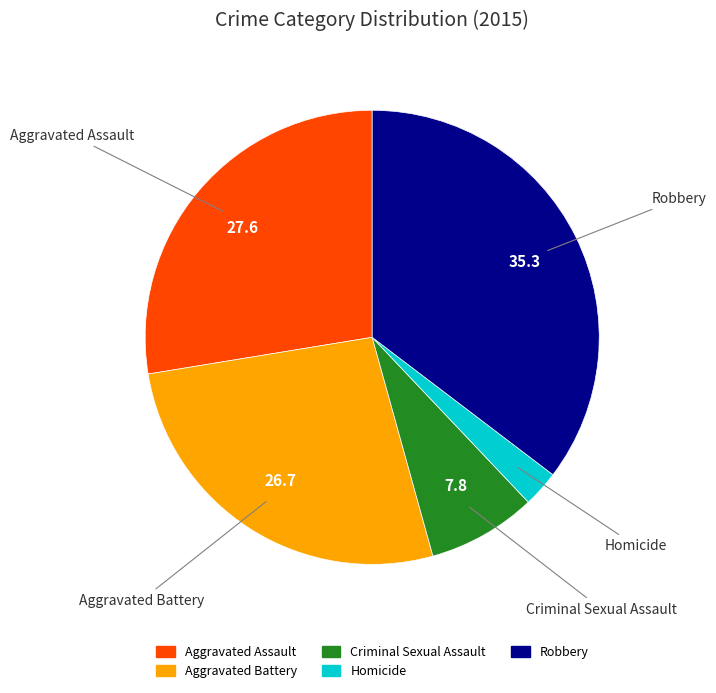

What is the smallest slice in the pie chart?

Homicide